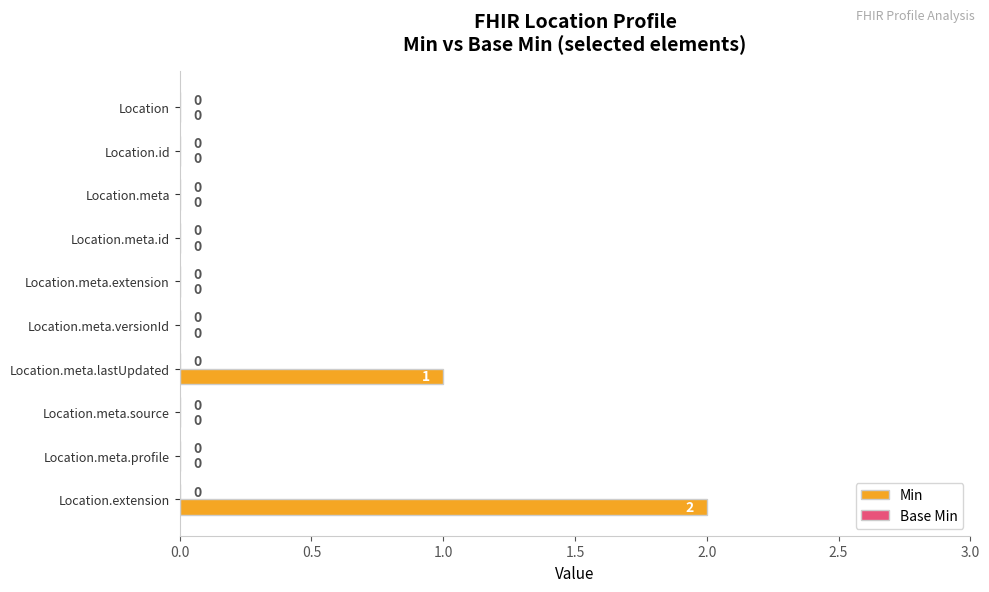

What is the change in value from Location.meta.versionId to Location.meta.lastUpdated?

+1